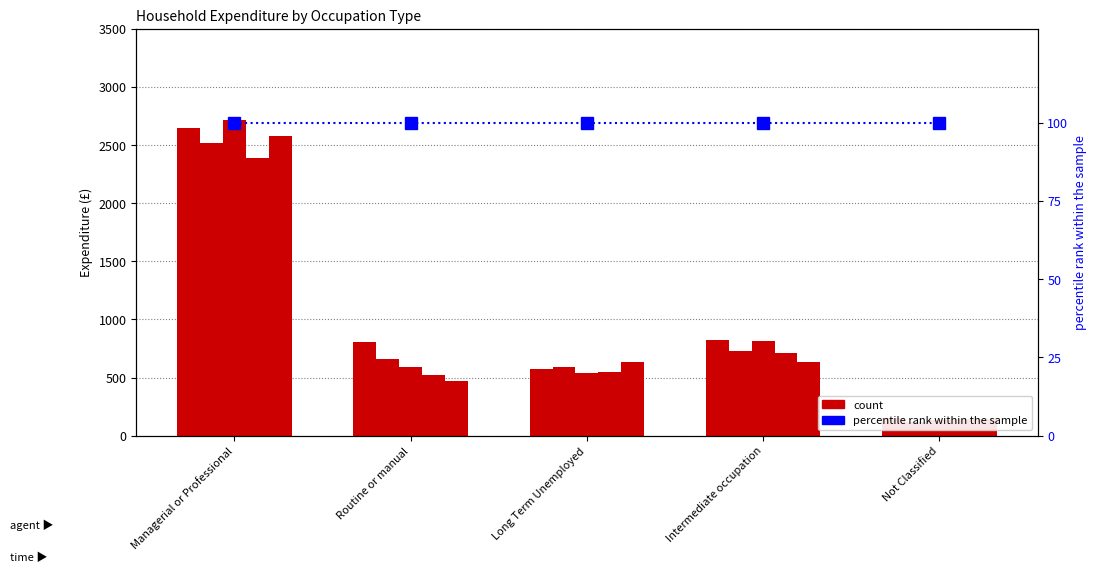

Is it true that Feb Expenditure equals 733.1 at Intermediate occupation?

True